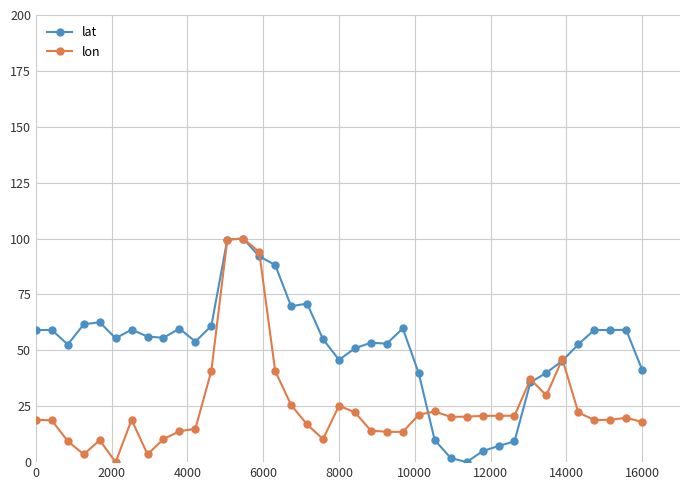

True or false: lat has more than 2 interior local peaks.

True